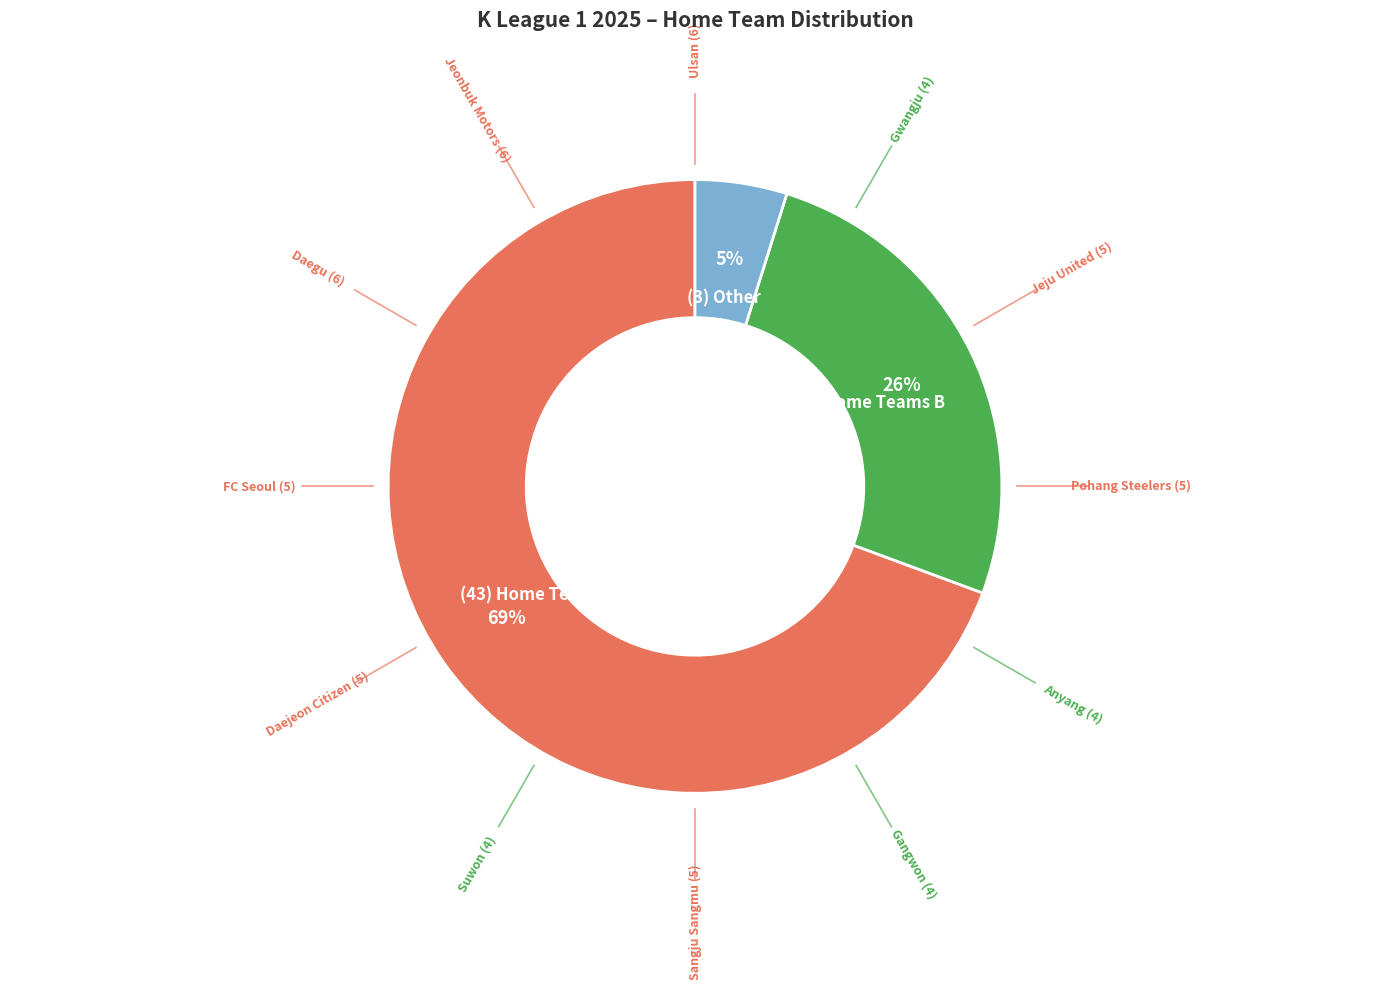

To the nearest percent, what is the average slice percentage?

33%